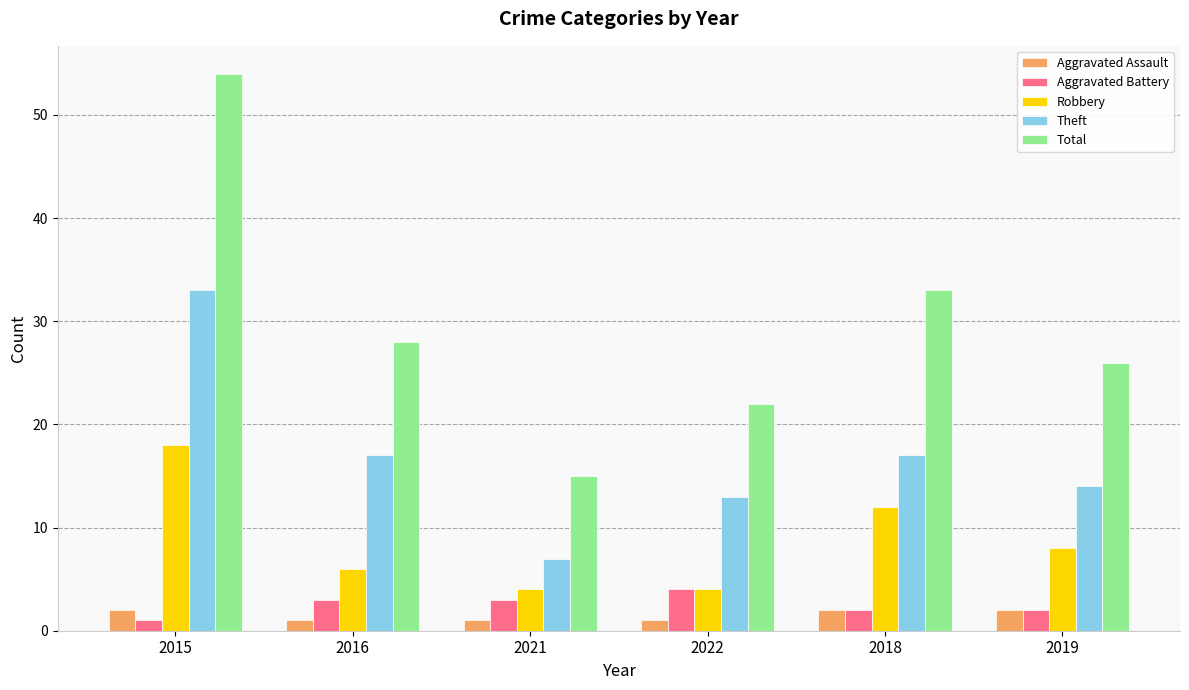

How many data points in Total are less than 28?

3